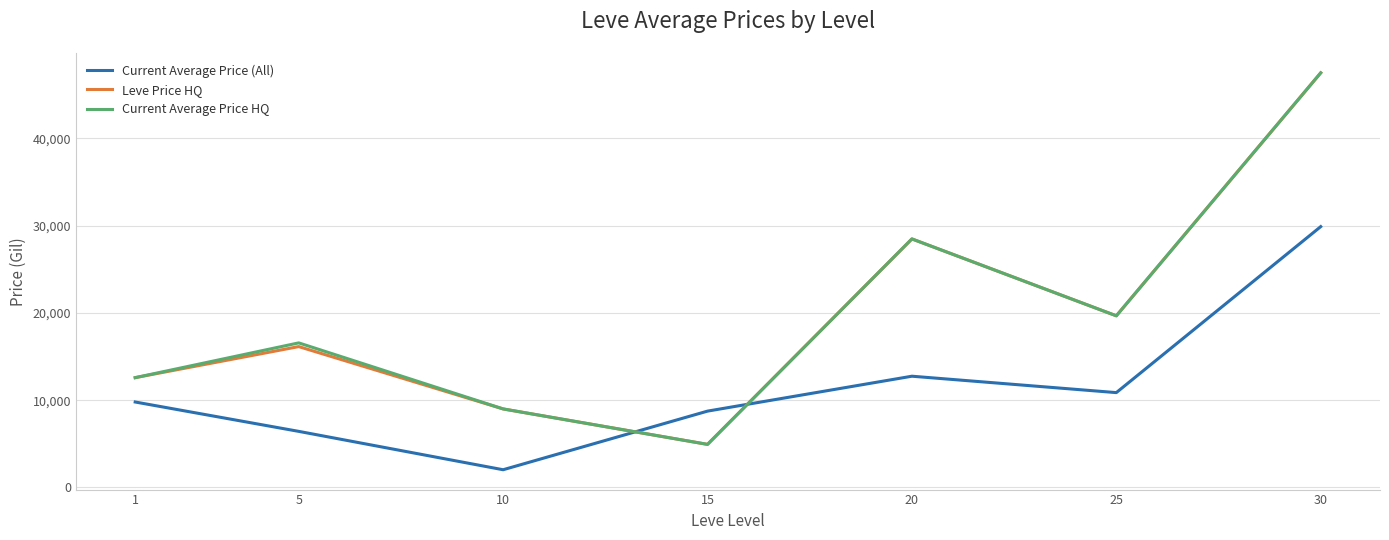

Reading right to left, extract all data points from this chart.

Current Average Price (All): 29883.0	10868.0	12746.9	8747.2	2032.7	6428.7	9792.1
Leve Price HQ: 47500.0	19666.5	28475.0	4938.6	8999.7	16140.2	12582.5
Current Average Price HQ: 47500.0	19666.5	28475.0	4938.6	8999.7	16565.4	12582.5